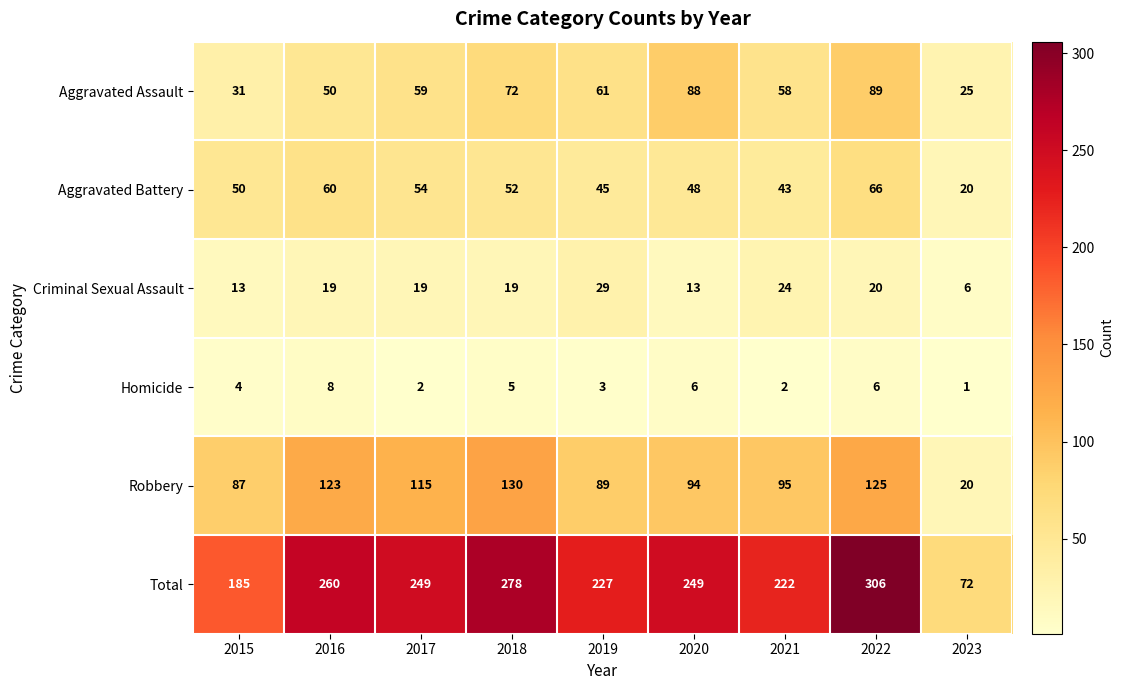

Is it true that Homicide equals 7 at 2015?

False